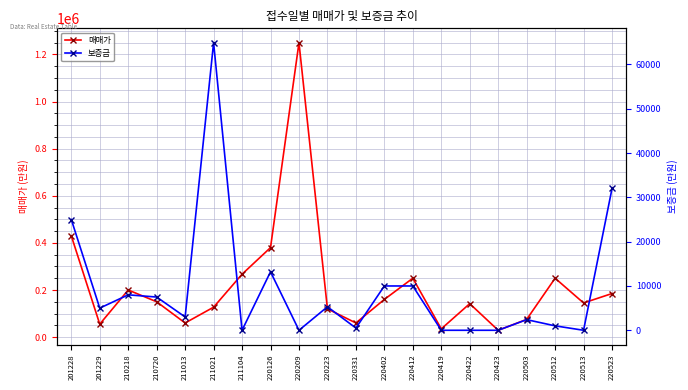

Which category has the lowest value in the 매매가 series?

220423